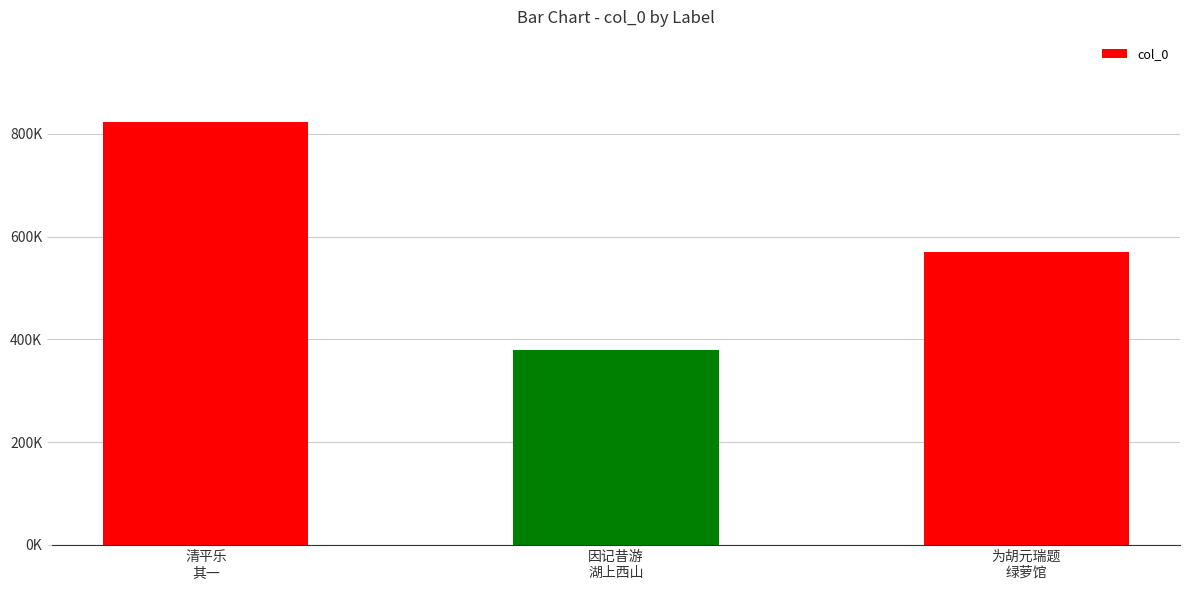

Are the bars grouped side by side (vs. stacked)?

No